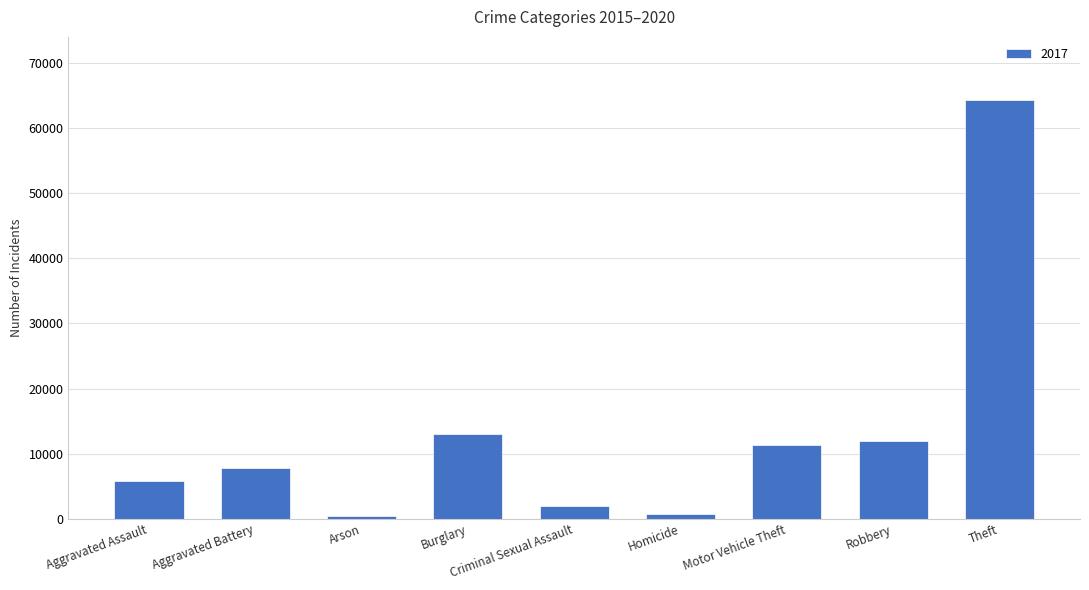

Does the chart contain stacked bars?

No